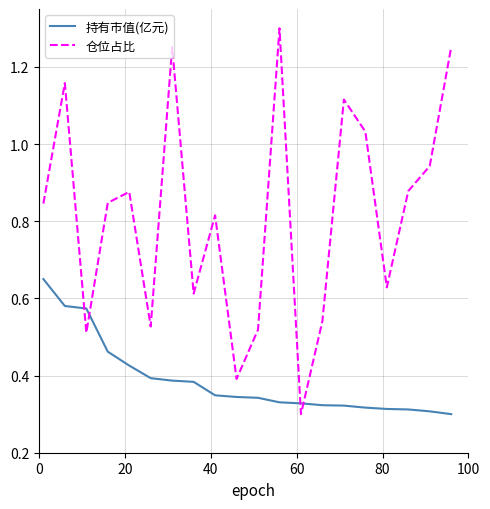

Which series has the largest range (max minus min)?

仓位占比